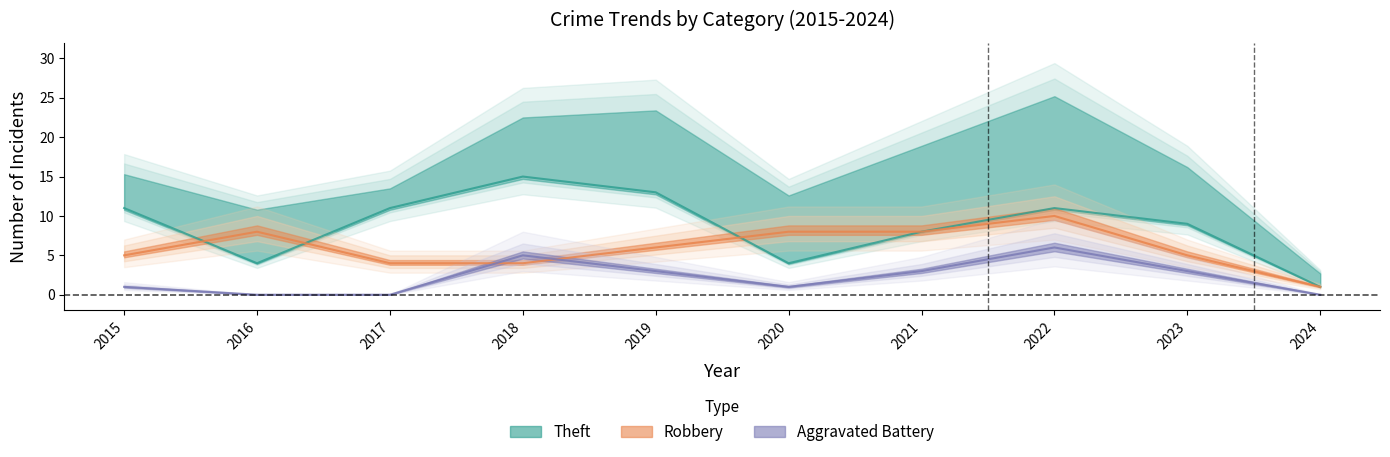

Count the number of categories in the chart.

10